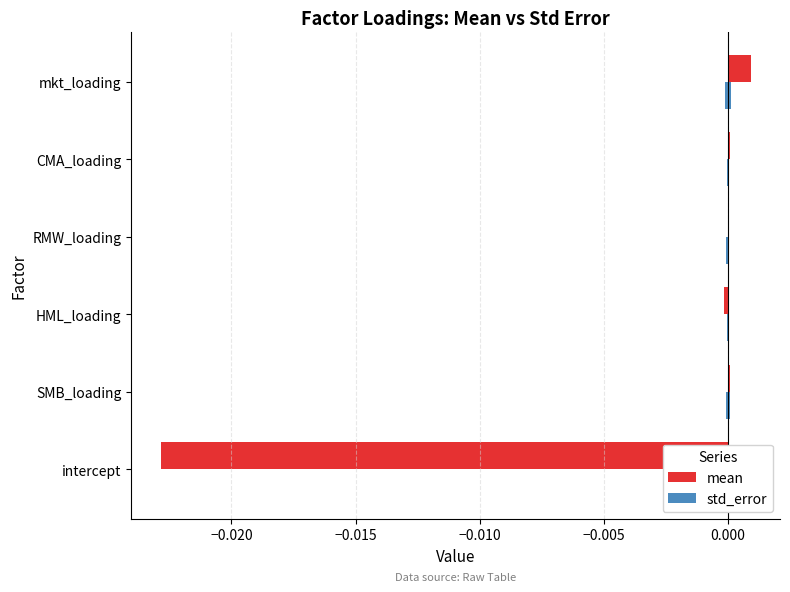

Between intercept and CMA_loading, which is larger?

CMA_loading